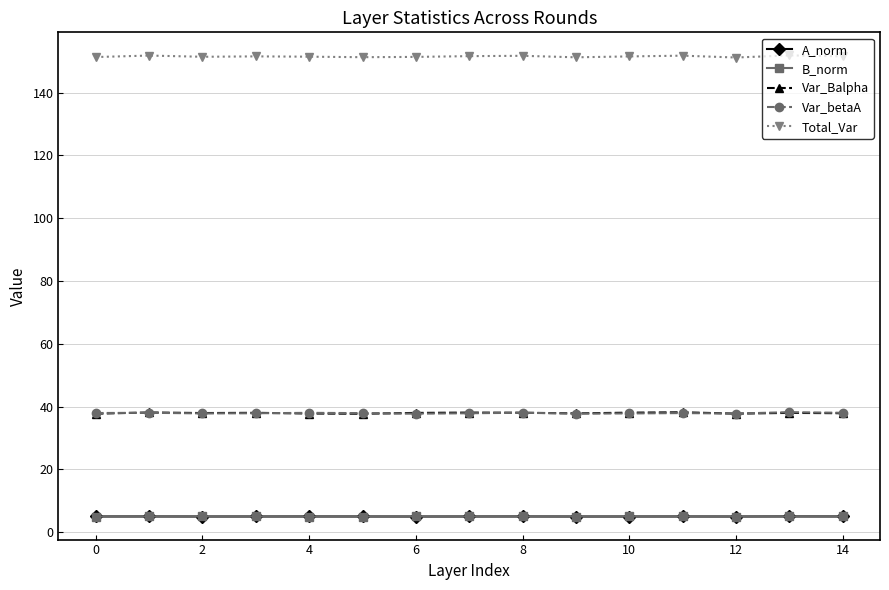

What is the value of the Var_betaA point at the 2nd from the left?

38.0